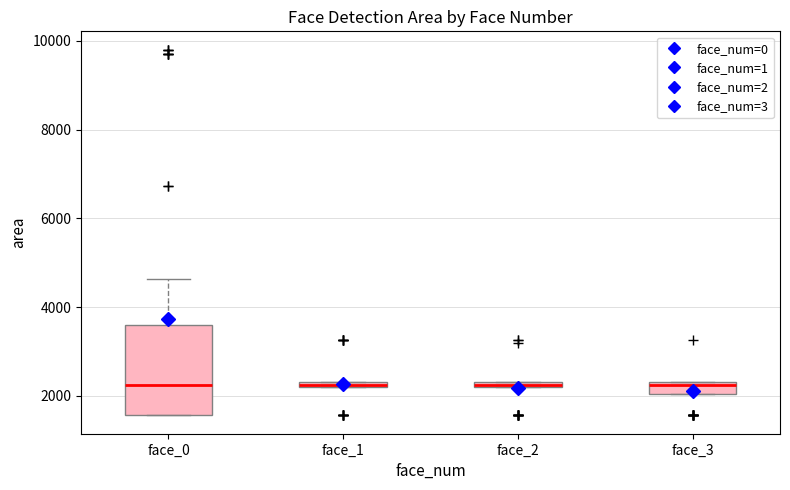

Comparing the boxes themselves (not the whiskers), which one is the tallest?

face_0